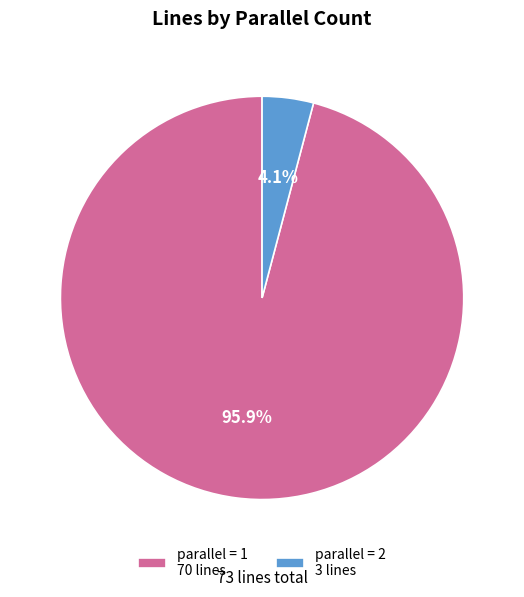

Count the number of slices in the pie.

2